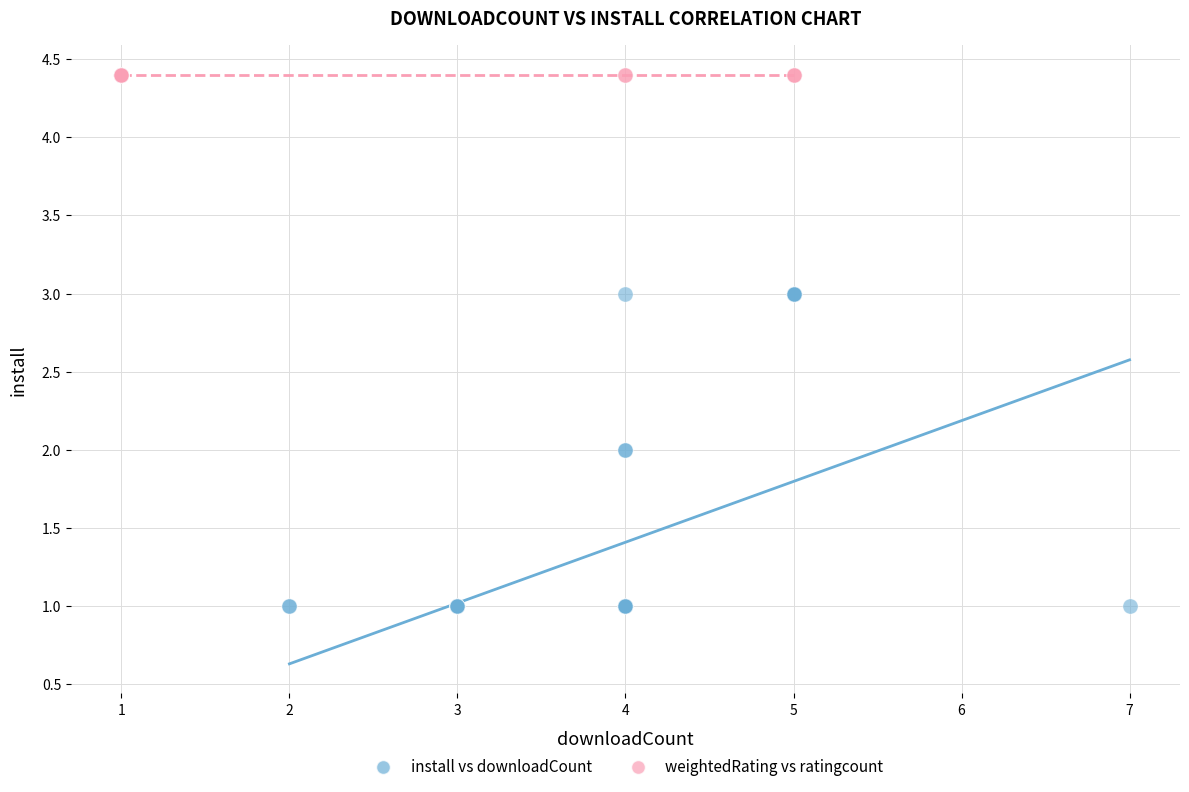

Which series reaches the maximum Y coordinate?

weightedRating vs ratingcount